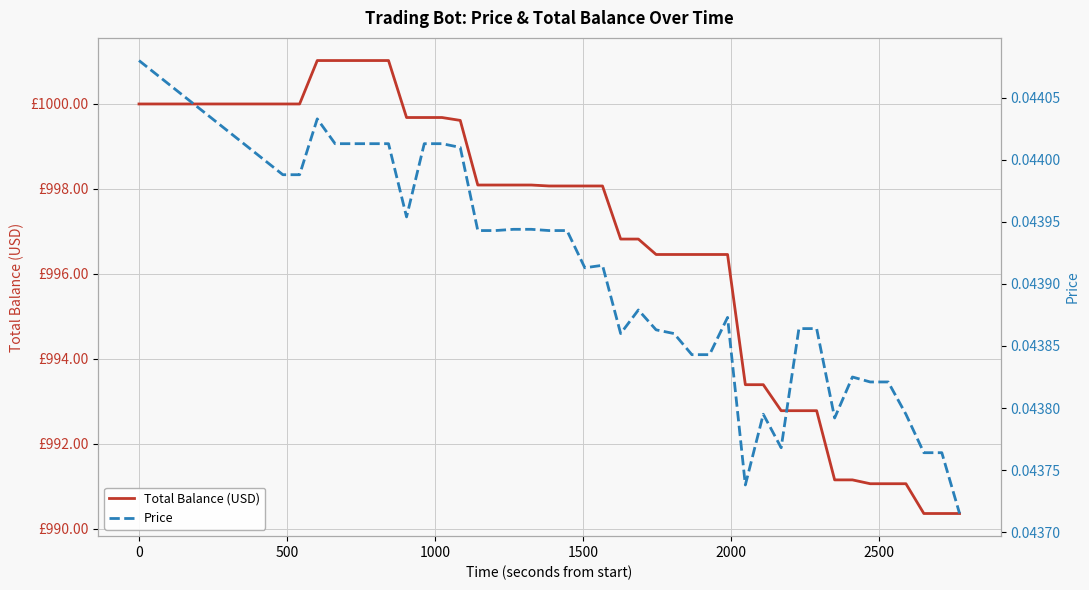

Reading right to left, list all the values displayed in this chart.

Total Balance (USD): 990.4	990.4	990.4	991.1	991.1	991.1	991.1	991.1	992.8	992.8	992.8	993.4	993.4	996.5	996.5	996.5	996.5	996.5	996.8	996.8	998.1	998.1	998.1	998.1	998.1	998.1	998.1	998.1	999.6	999.7	999.7	999.7	1001.0	1001.0	1001.0	1001.0	1001.0	1000.0	1000.0	1000.0
Price: 0.0	0.0	0.0	0.0	0.0	0.0	0.0	0.0	0.0	0.0	0.0	0.0	0.0	0.0	0.0	0.0	0.0	0.0	0.0	0.0	0.0	0.0	0.0	0.0	0.0	0.0	0.0	0.0	0.0	0.0	0.0	0.0	0.0	0.0	0.0	0.0	0.0	0.0	0.0	0.0